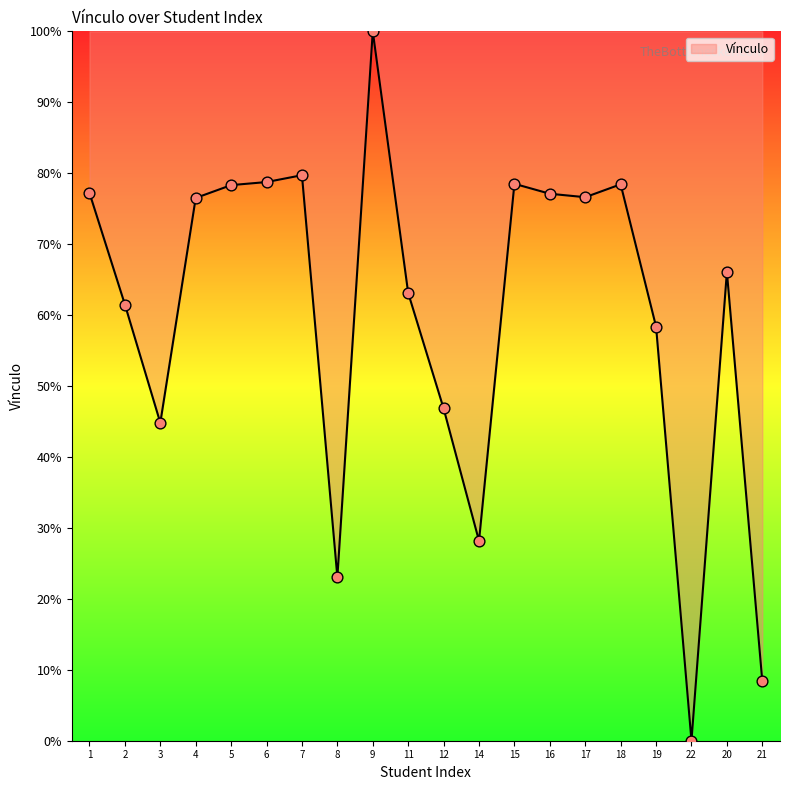

Approximately how many times larger is the value at 21 compared to 19?

0.1